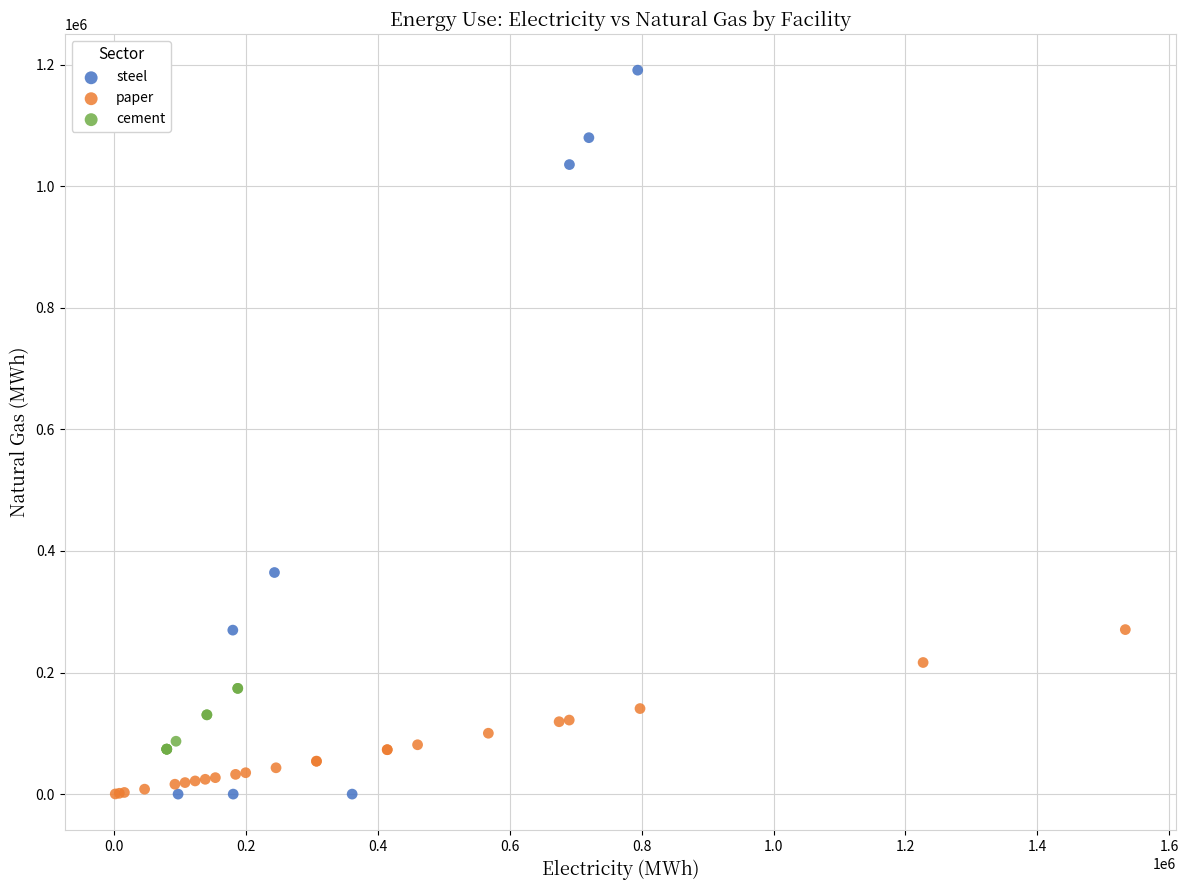

Which series reaches the maximum Y coordinate?

steel